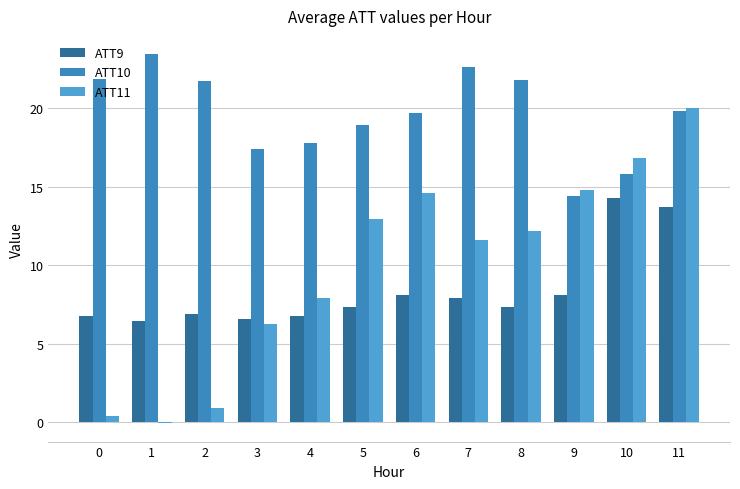

What are all the series names shown in the legend?

ATT9, ATT10, ATT11